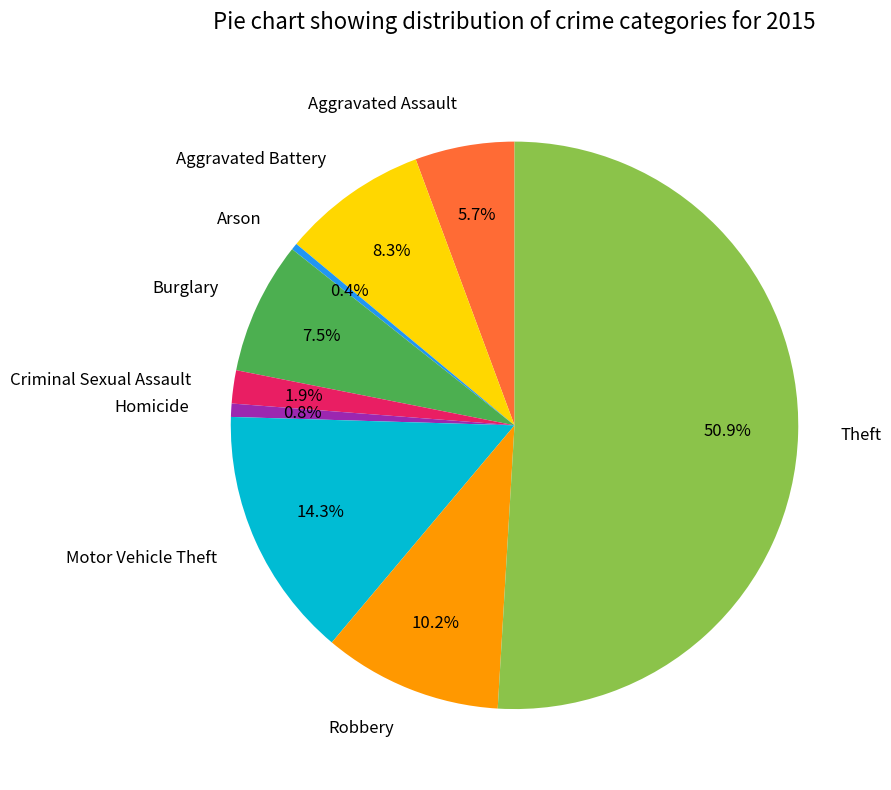

To the nearest percent, what is the average slice percentage?

11%